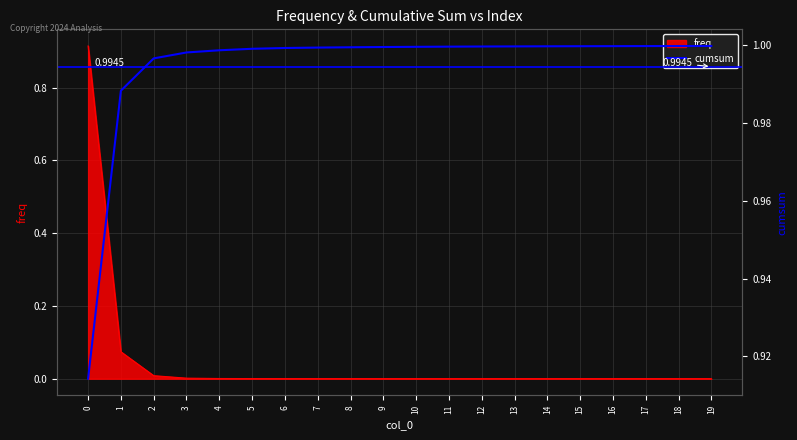

Which has a higher value, 13 or 3?

13